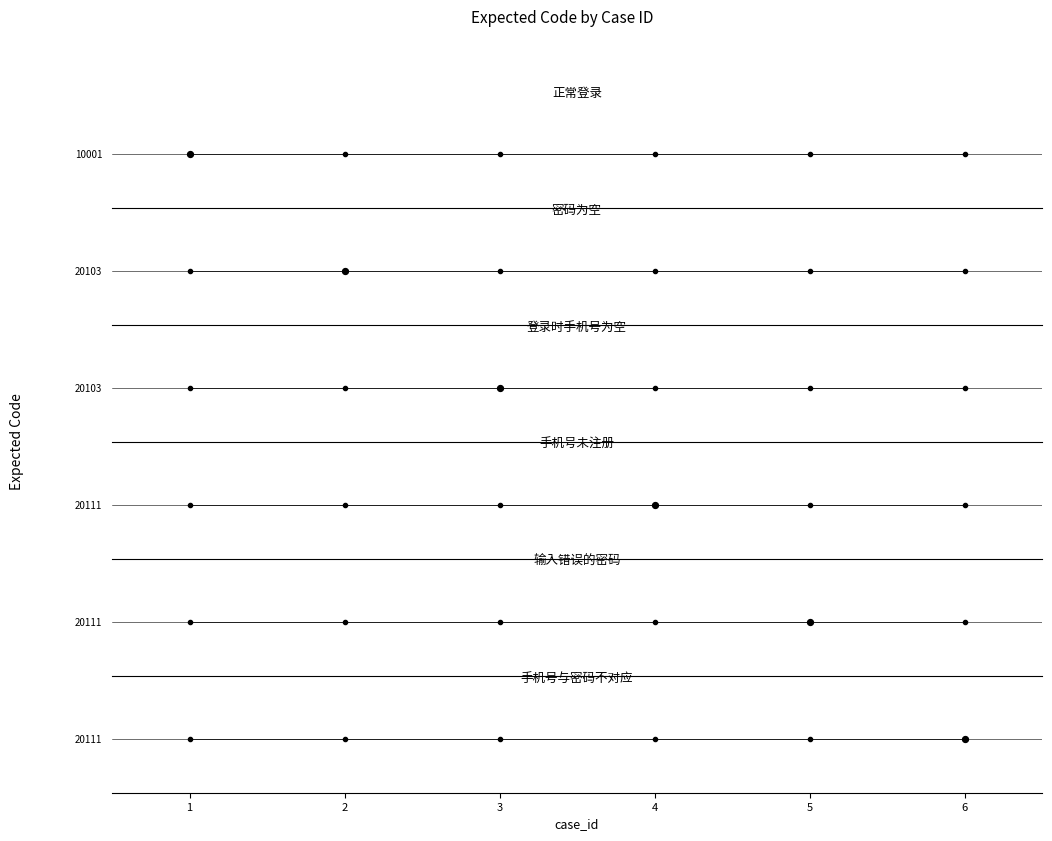

Which series has the largest total across all categories?

手机号未注册